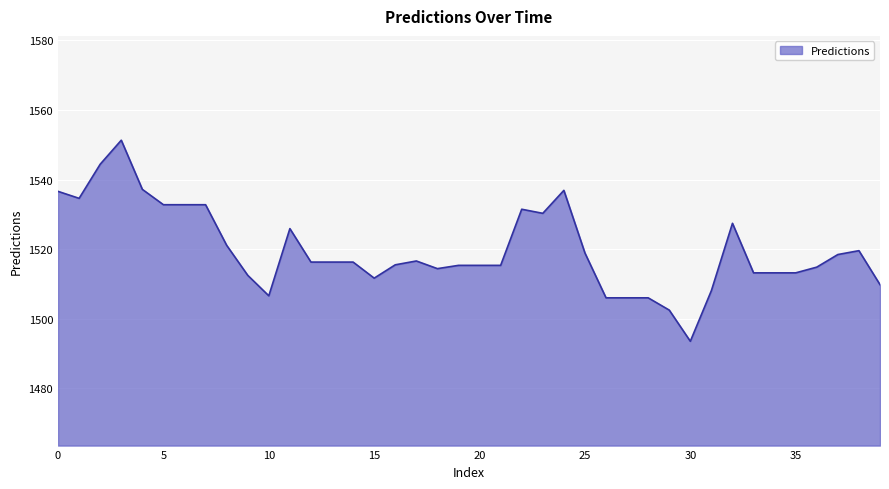

What is the greatest value displayed?

1551.3